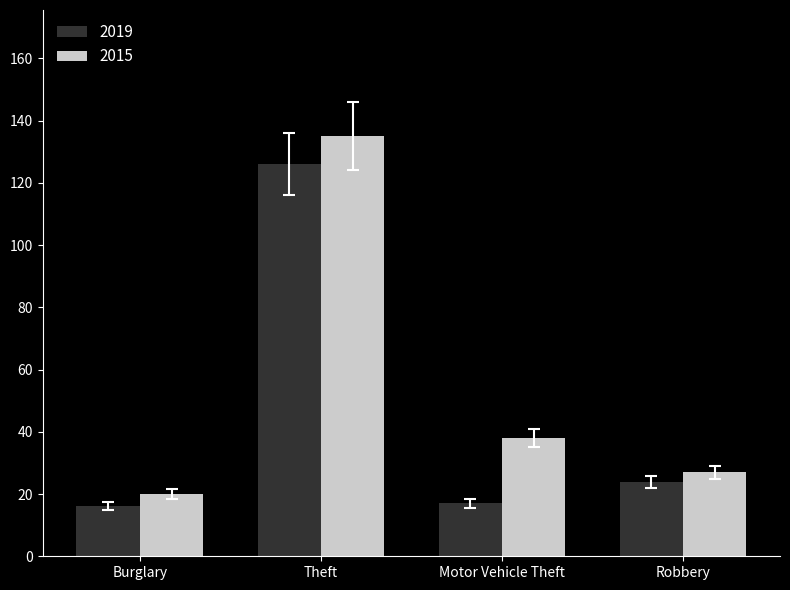

Which series has the largest range (max minus min)?

2015